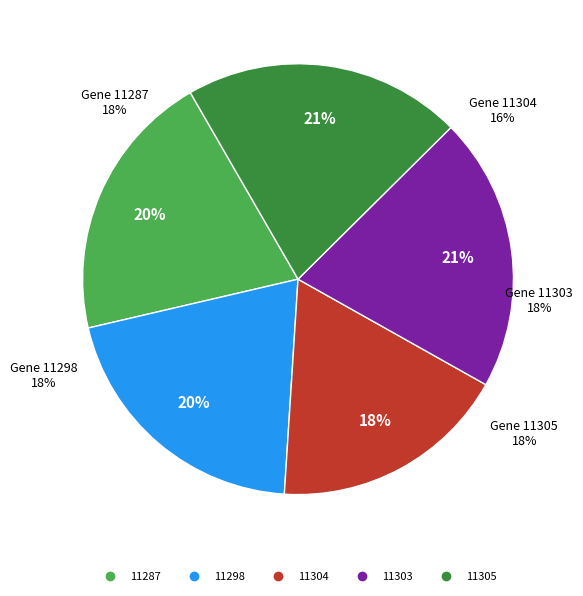

What is the ratio of the value at 11298 to the value at 11305?

1.0